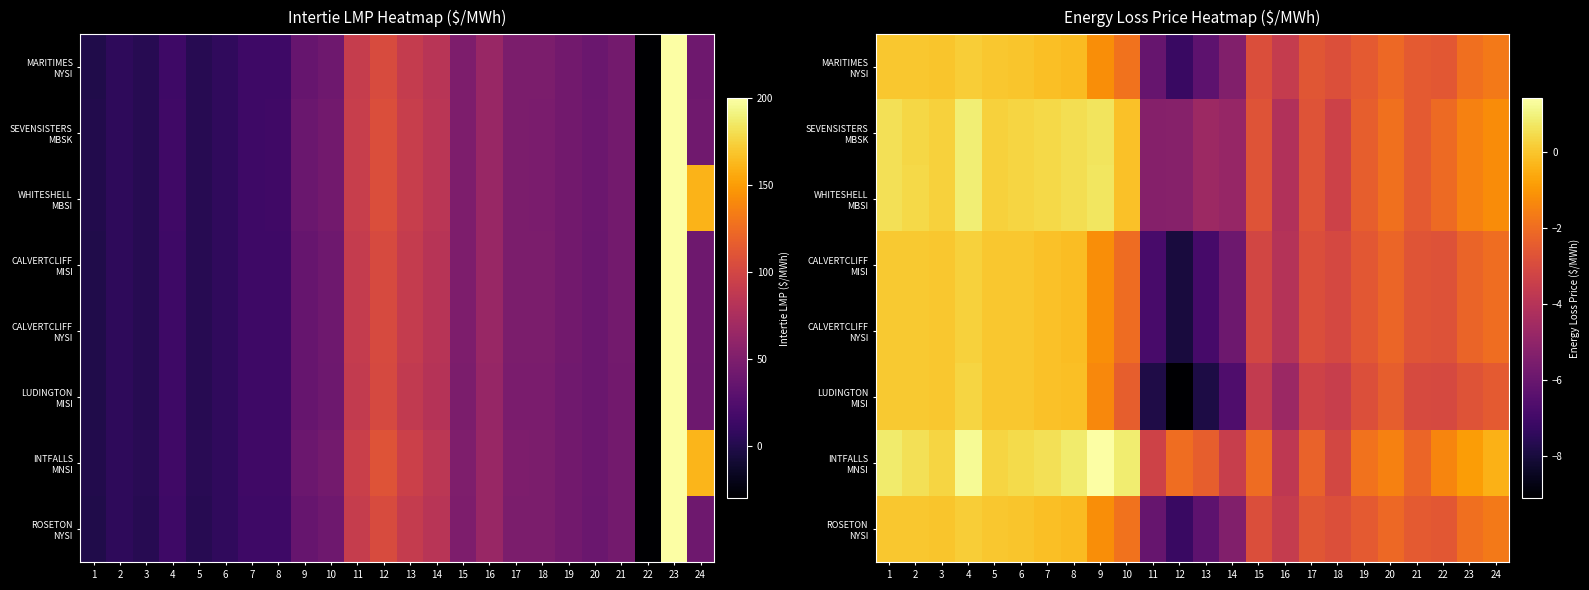

At how many categories does at least one series exceed -1?

12